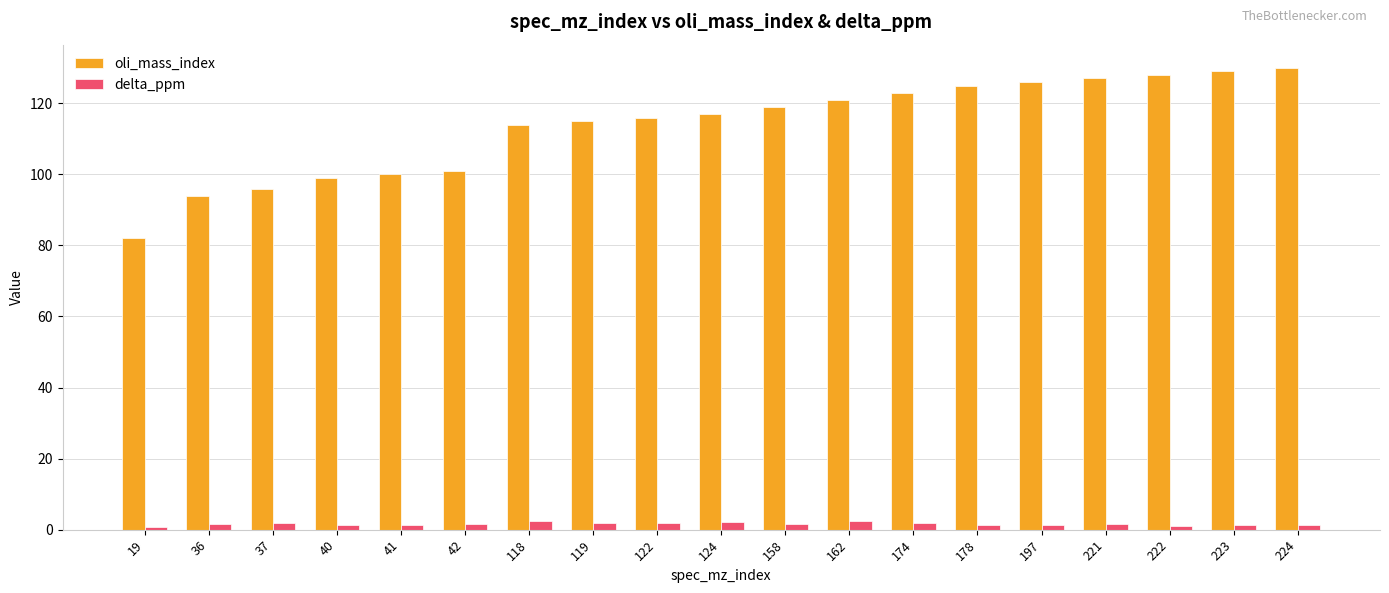

Between 41 and 122, which series saw the biggest shift?

oli_mass_index